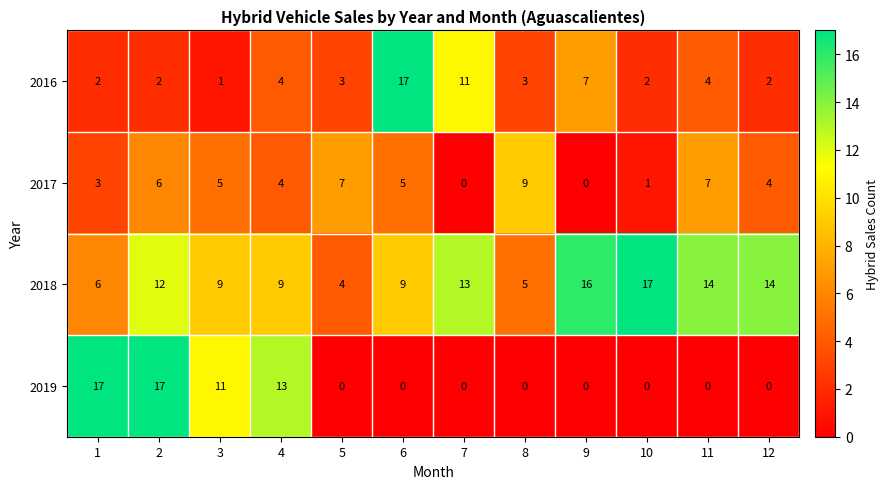

What is the highest value of the 2018 series?

17